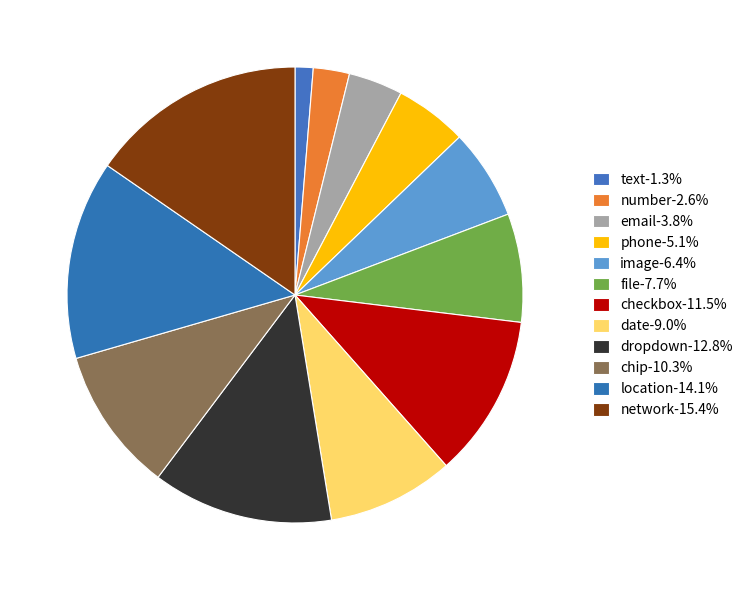

To the nearest percent, what portion does number represent?

3%